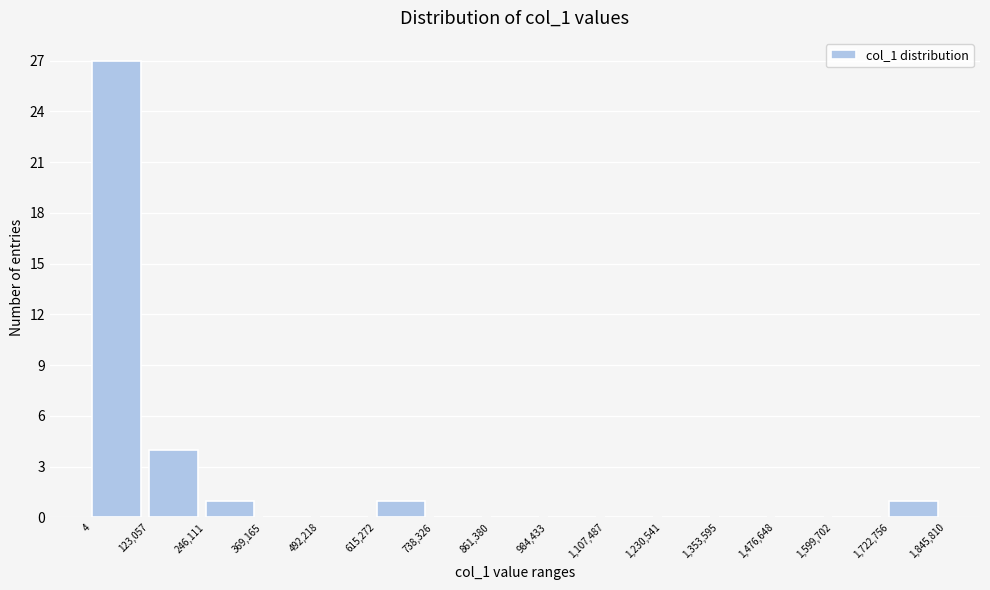

What is the height of the bar covering 4 to 123,057 on the x-axis? The values are not printed on the chart, so give them approximately, as read against the axis.

27